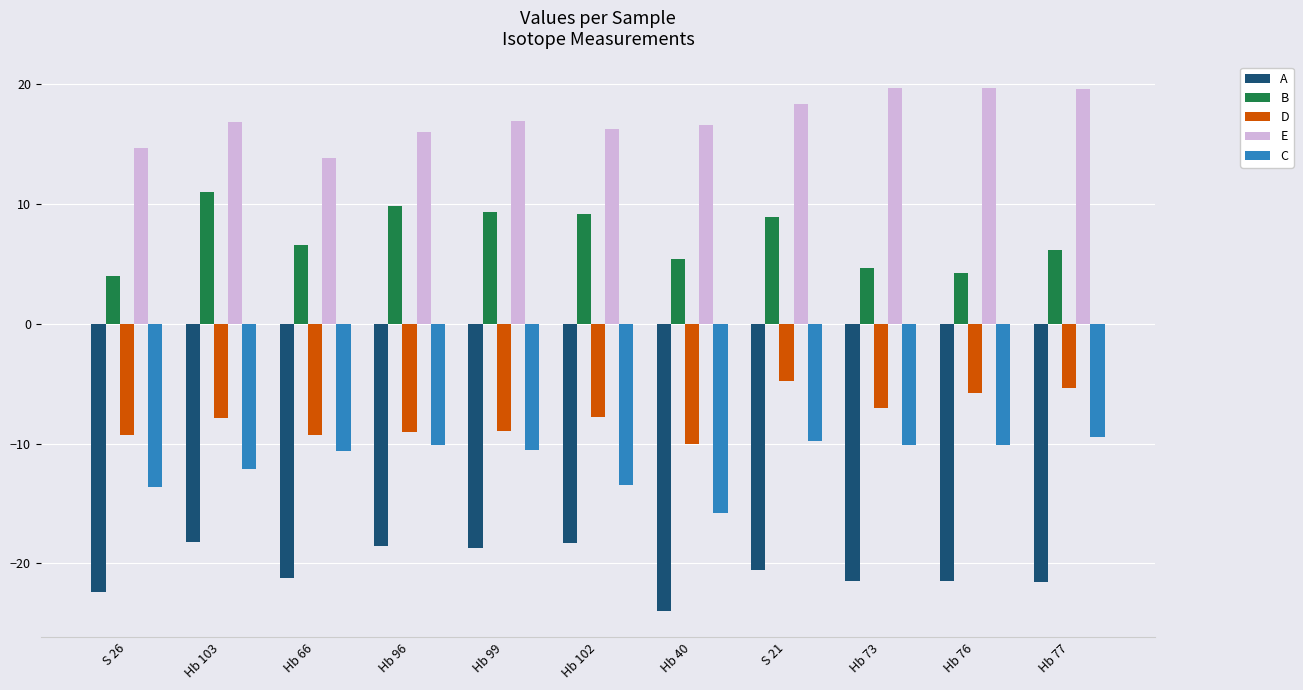

What is the label of the 9th bar from the left?

Hb 73